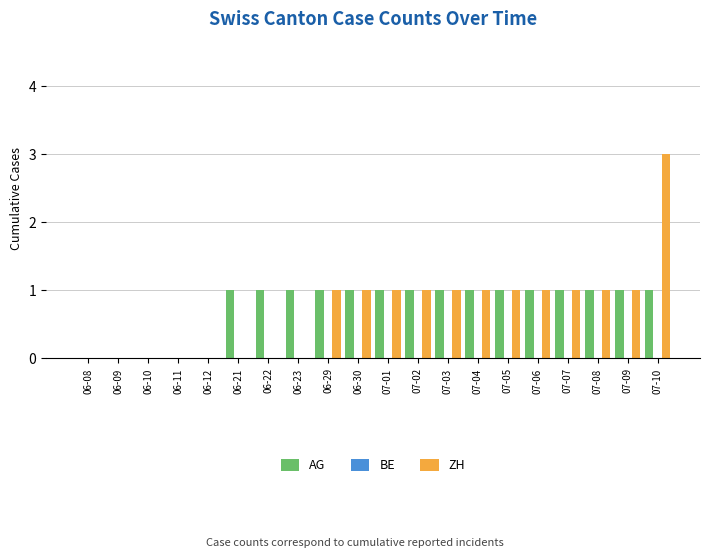

Which series changed the most between 06-22 and 07-06?

ZH